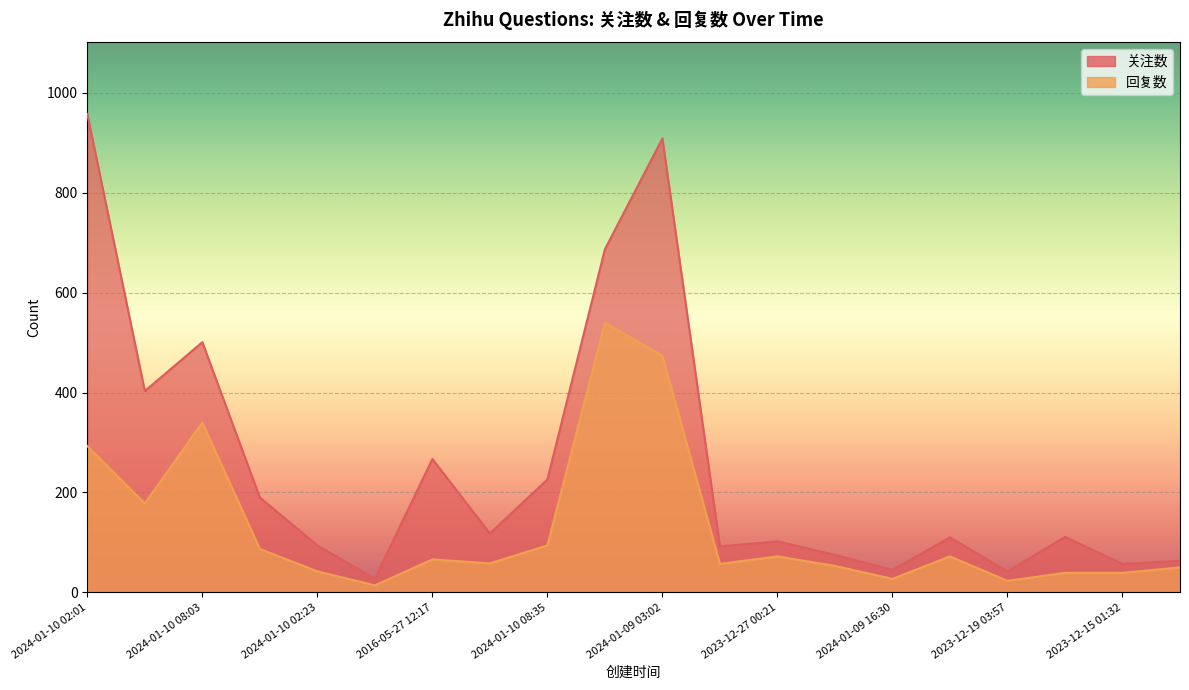

What is the difference between the 回复数 values at 2023-11-15 12:44 and 2023-12-30 05:48?

19